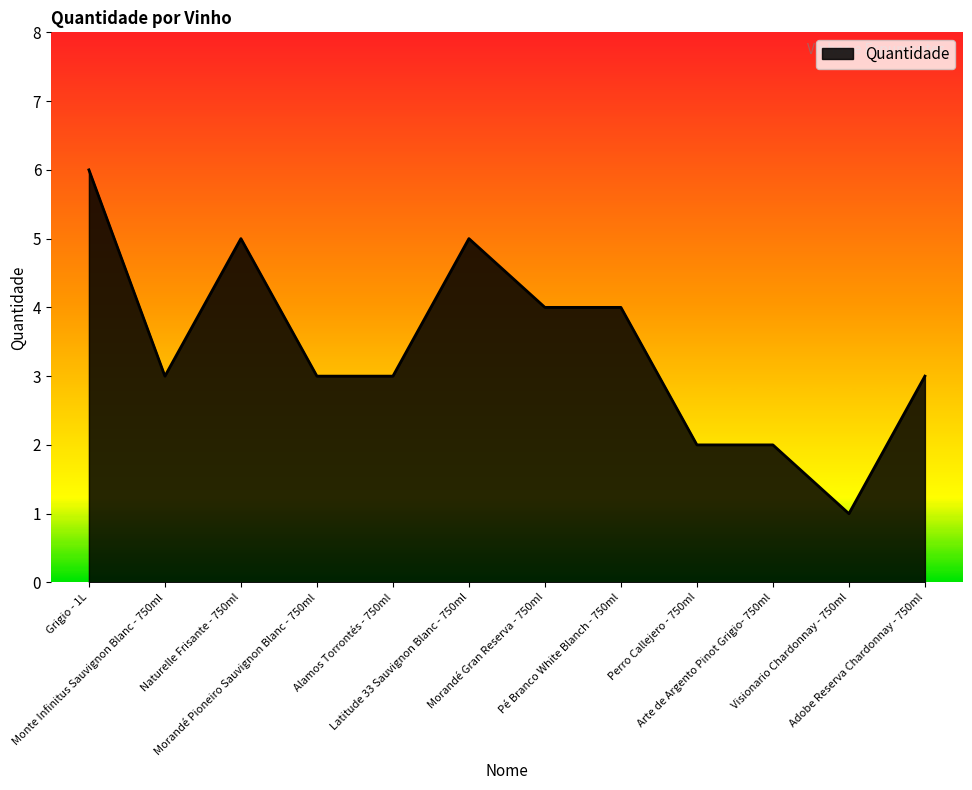

Does the chart display data point markers on the line(s)?

No